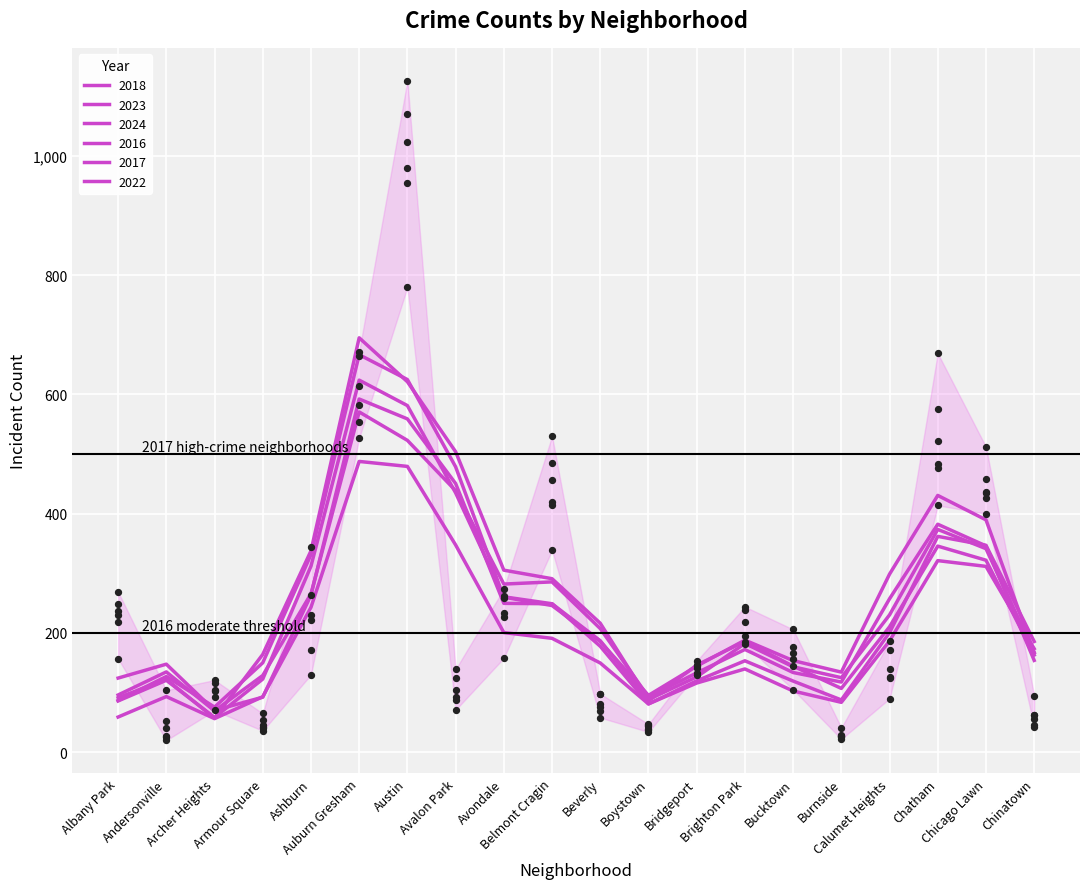

What are all the series names shown in the legend?

2018, 2023, 2024, 2016, 2017, 2022